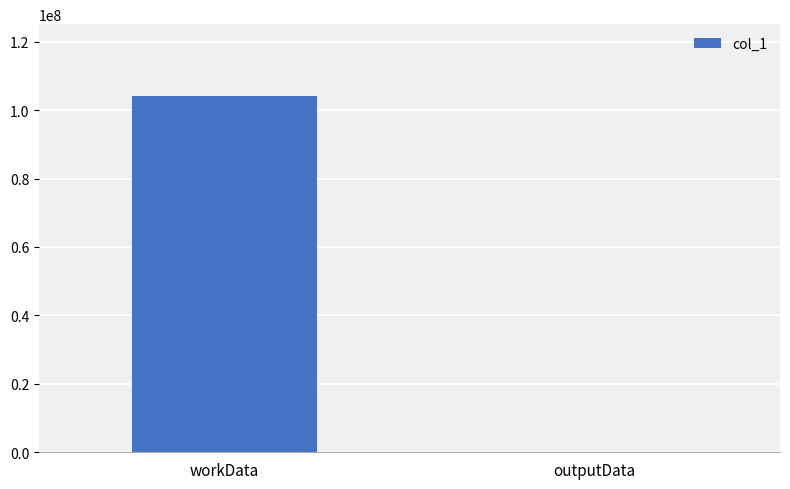

At which category does the chart reach its peak across all series?

workData